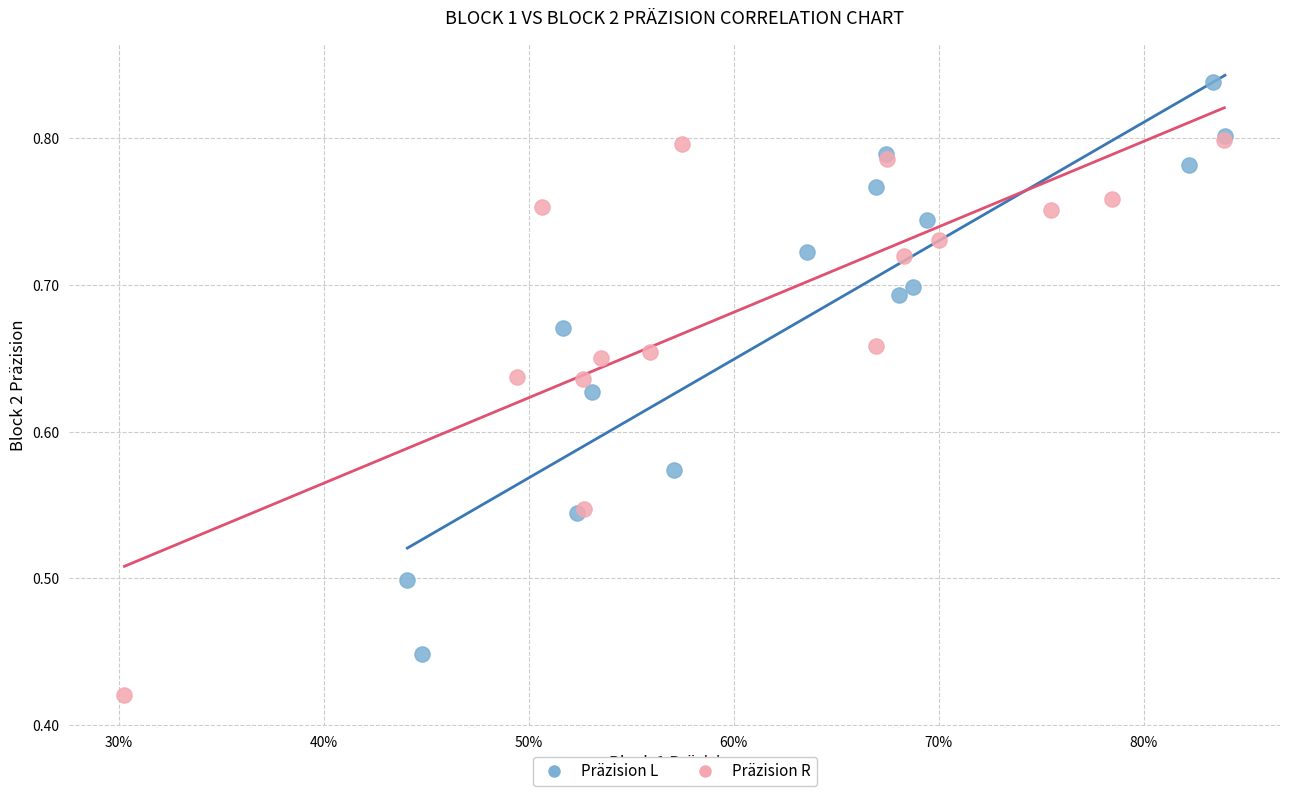

Which series contains the lowest Y value?

Präzision R